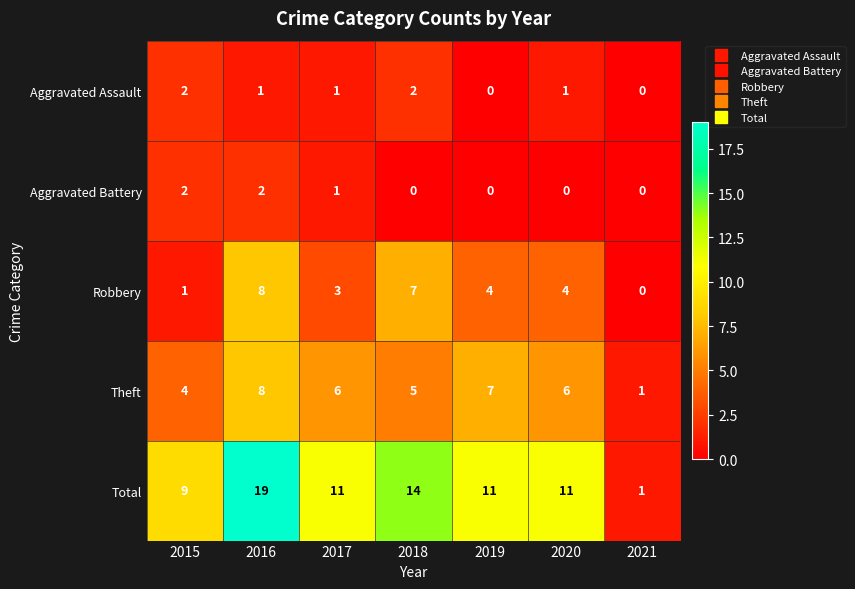

What is the difference between the highest and lowest values at 2020?

11